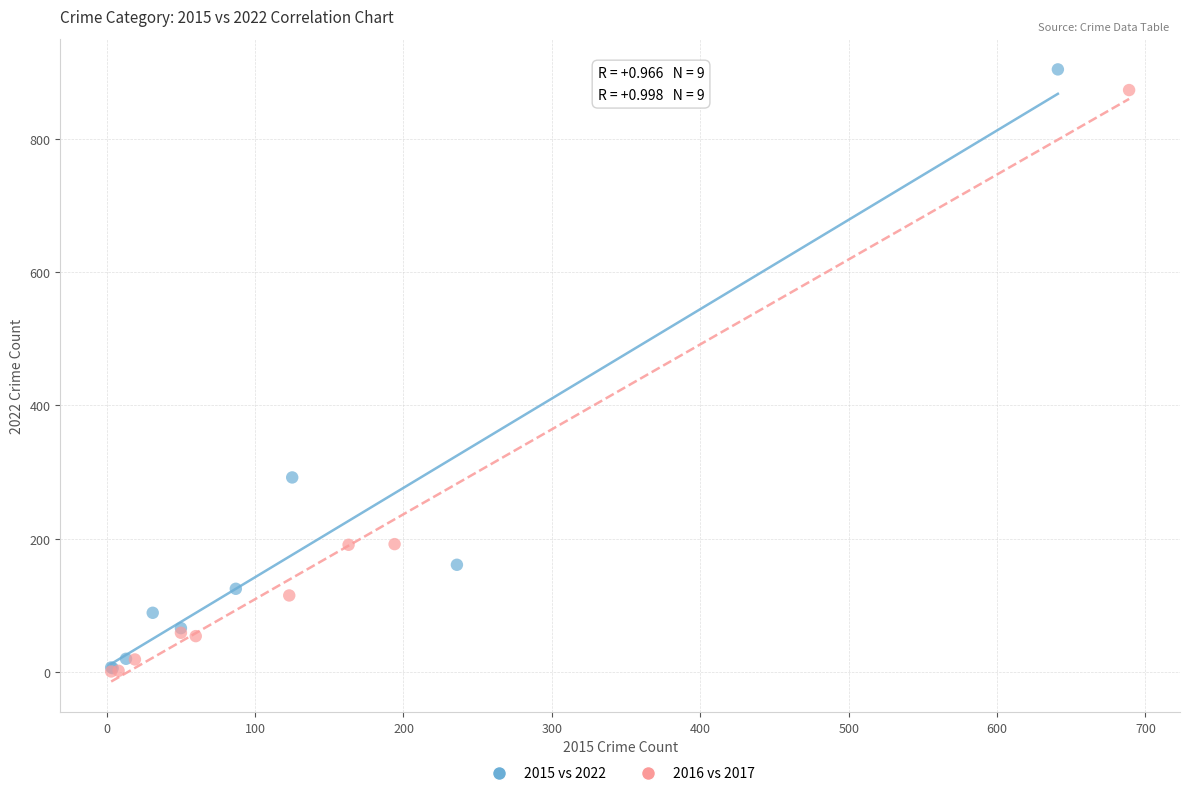

Which series reaches the maximum Y coordinate?

2015 vs 2022